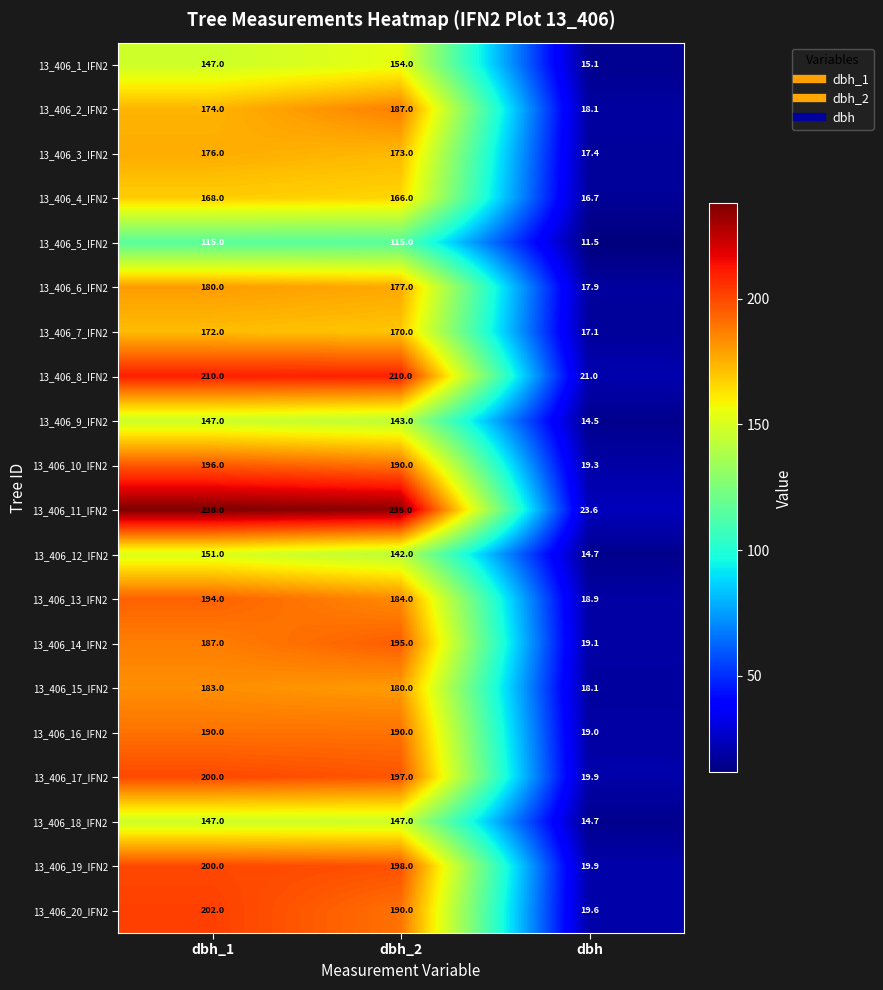

Read the 13_406_13_IFN2 value at dbh_1.

194.0